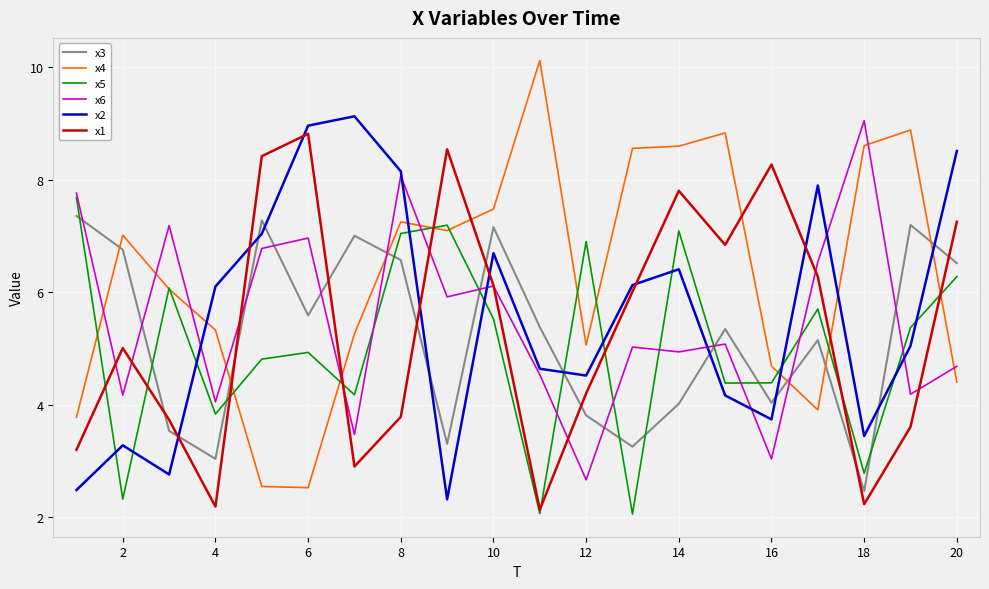

How many interior local valleys does the x2 series have?

5